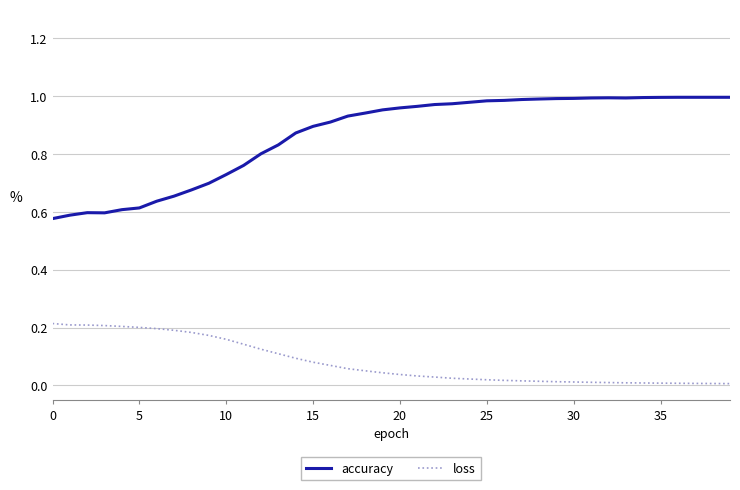

Which series has the largest total across all categories?

accuracy